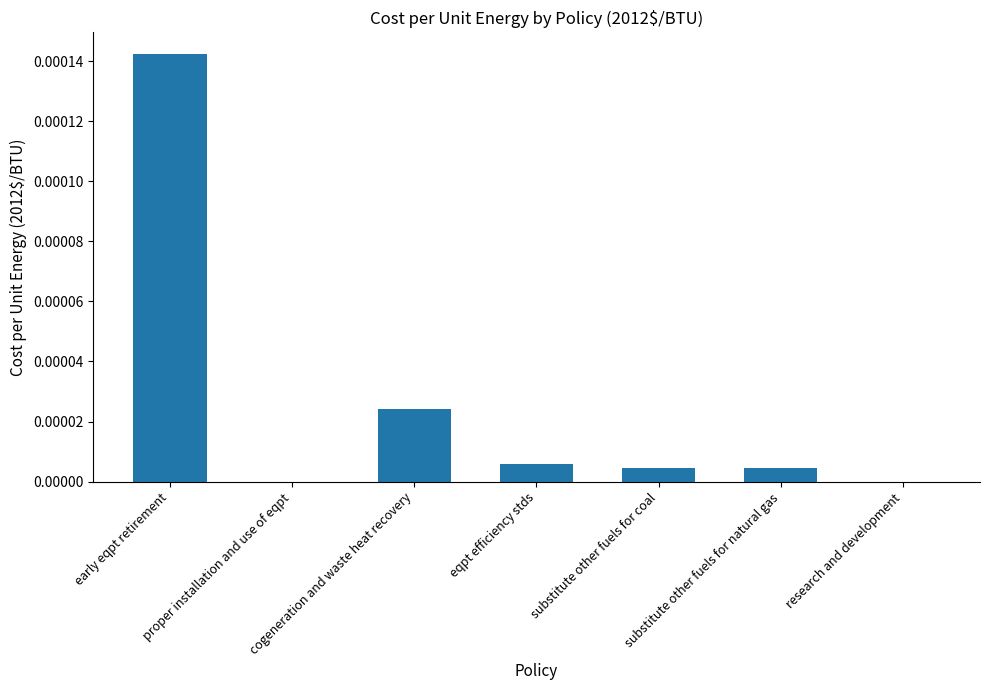

The chart shows a value of 0.0 at proper installation and use of eqpt. True or false?

True